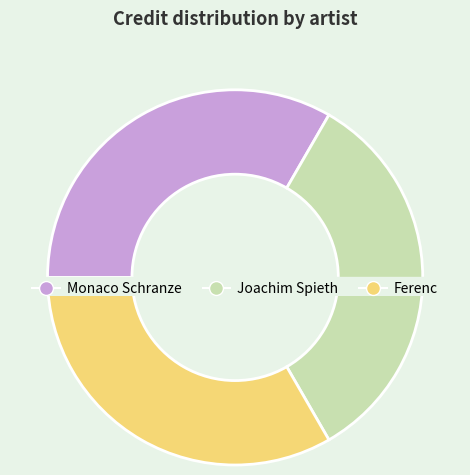

Which slice is the smallest?

Monaco Schranze